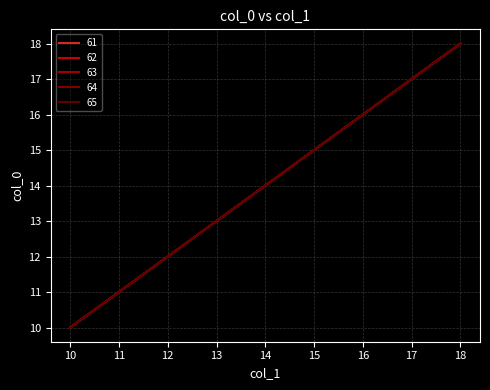

True or false: 62 has more than 1 points higher than both neighbors.

False